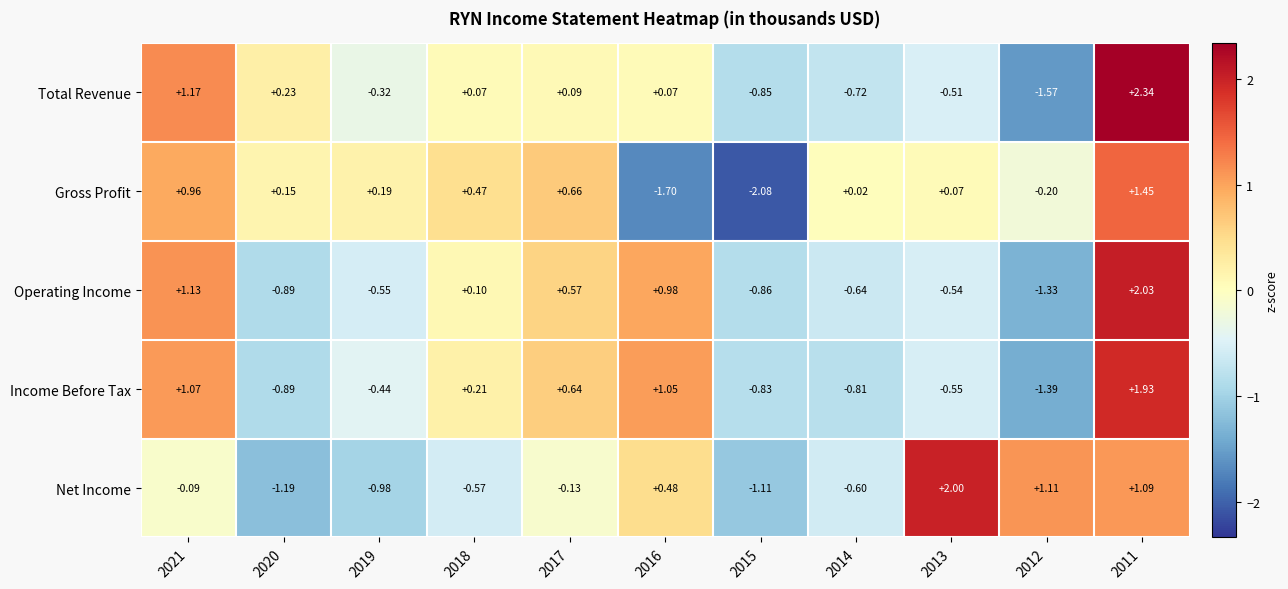

Which series has the largest range (max minus min)?

Total Revenue